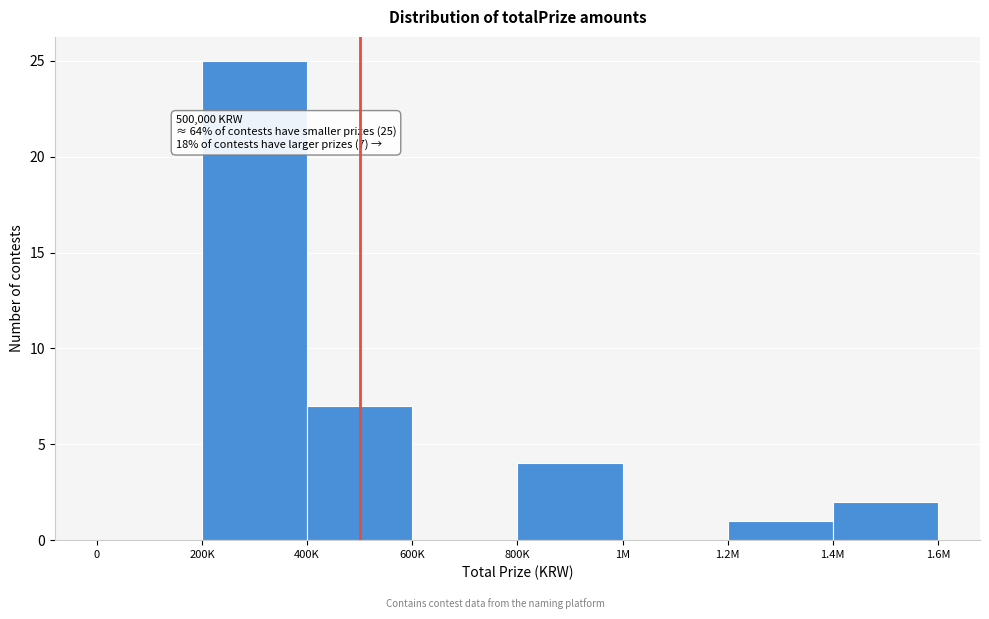

Reading left to right, extract all data points from this chart.

0=0	200K=25	400K=7	600K=0	800K=4	1M=0	1.2M=1	1.4M=2